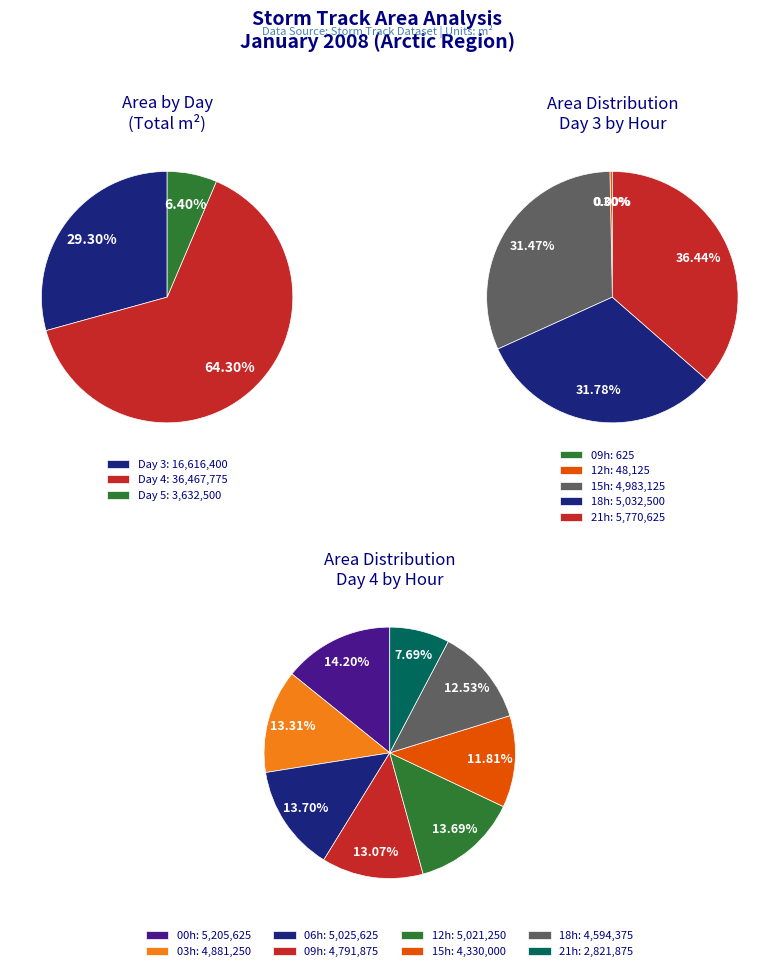

Is 5 the majority of the pie?

No